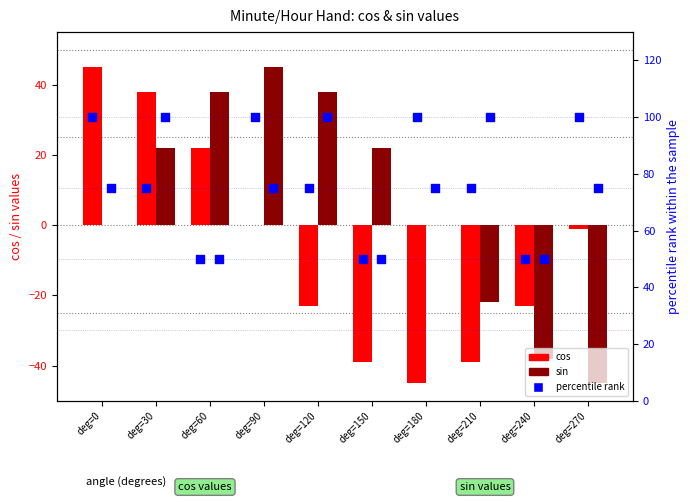

Which series has the largest total across all categories?

percentile (cos)